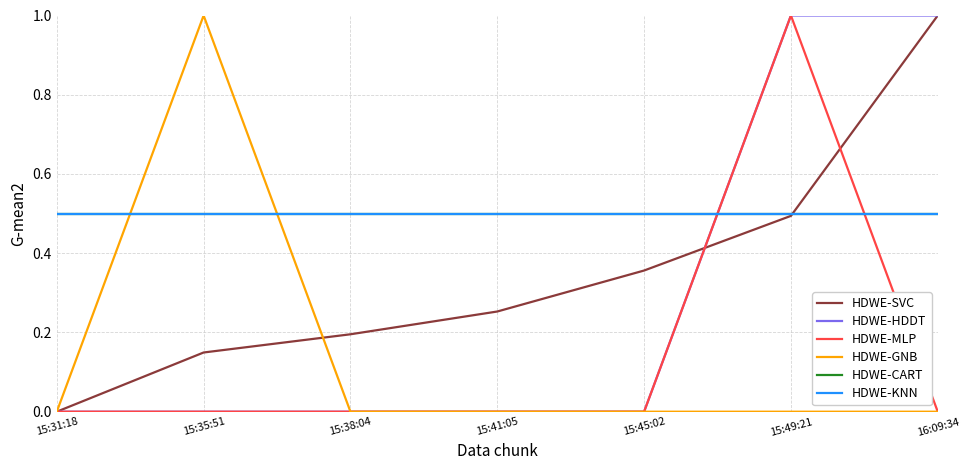

At how many categories does at least one series exceed 0?

7